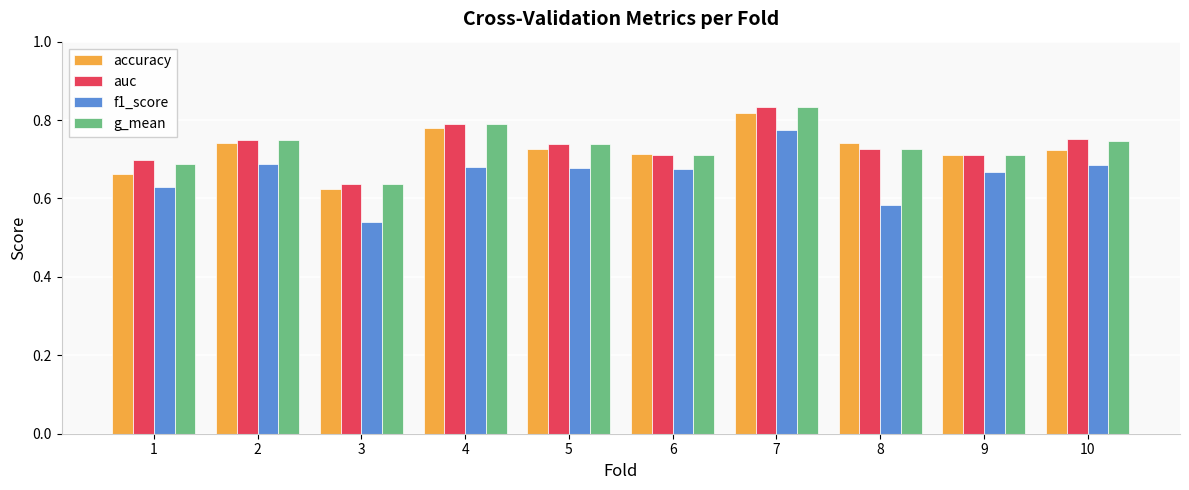

At which label does g_mean reach its minimum?

3